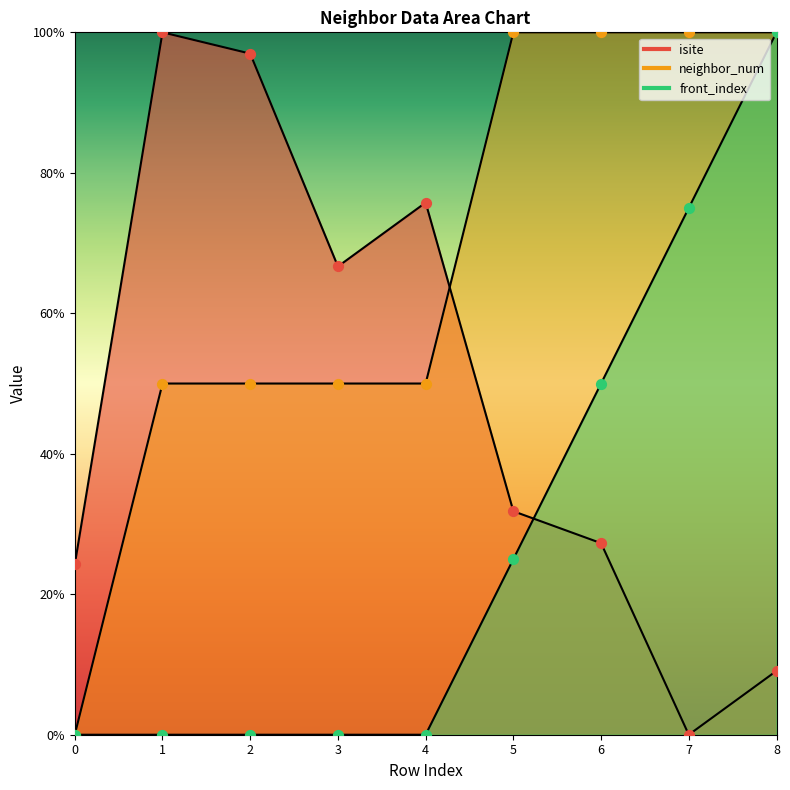

Which series has the largest total across all categories?

neighbor_num